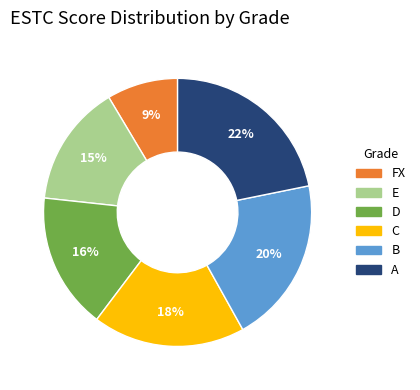

Count the number of slices in the pie.

6